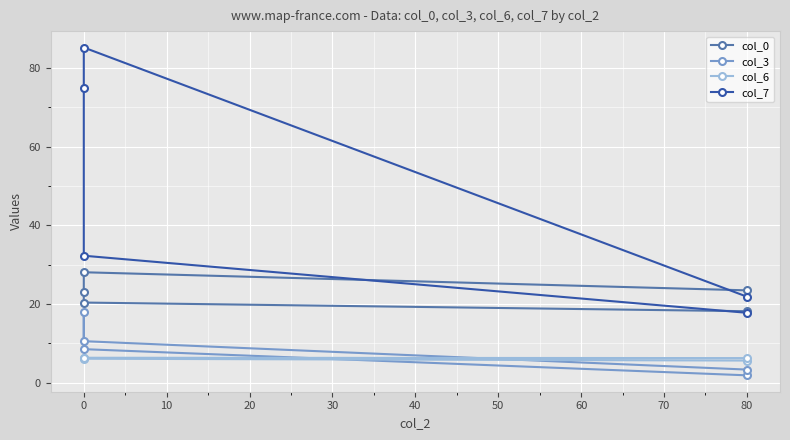

What is the lowest value of the col_6 series?

5.7